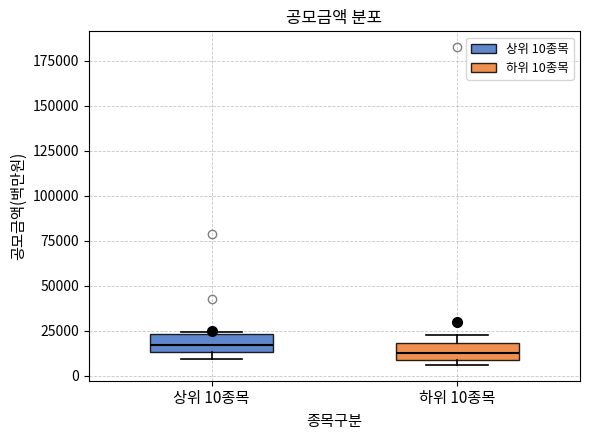

Reading left to right, read every box against the y-axis: the position of its median line, the range the box covers, and the ends of its whiskers. The values are not printed on the chart, so give them approximately, as read against the axis.

상위 10종목: median 15000 (inside the box), box 15000 to 25000, whiskers 10000 to 25000
하위 10종목: median 15000, box 10000 to 20000, whiskers 5000 to 20000 (just above the box's upper edge)